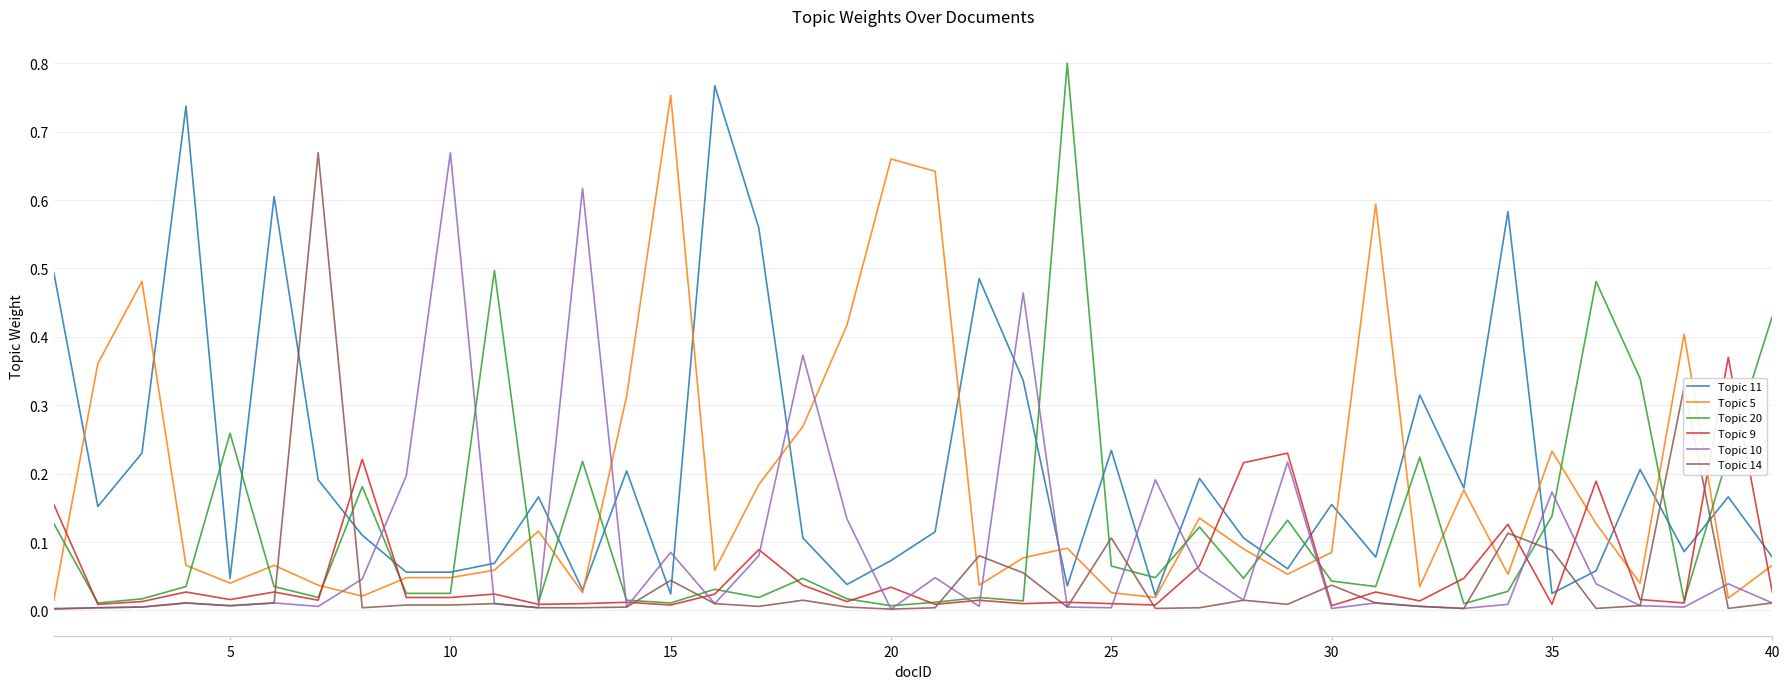

After their last crossing, which series has the higher values: Topic 14 or Topic 11?

Topic 11